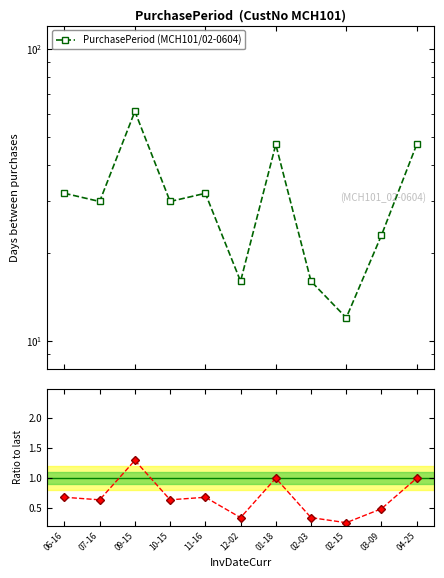

Reading right to left, extract all data points from this chart.

PurchasePeriod (MCH101/02-0604): 04-25=47.0	03-09=23.0	02-15=12.0	02-03=16.0	01-18=47.0	12-02=16.0	11-16=32.0	10-15=30.0	09-15=61.0	07-16=30.0	06-16=32.0
Ratio to last value: 04-25=1.0	03-09=0.5	02-15=0.3	02-03=0.3	01-18=1.0	12-02=0.3	11-16=0.7	10-15=0.6	09-15=1.3	07-16=0.6	06-16=0.7